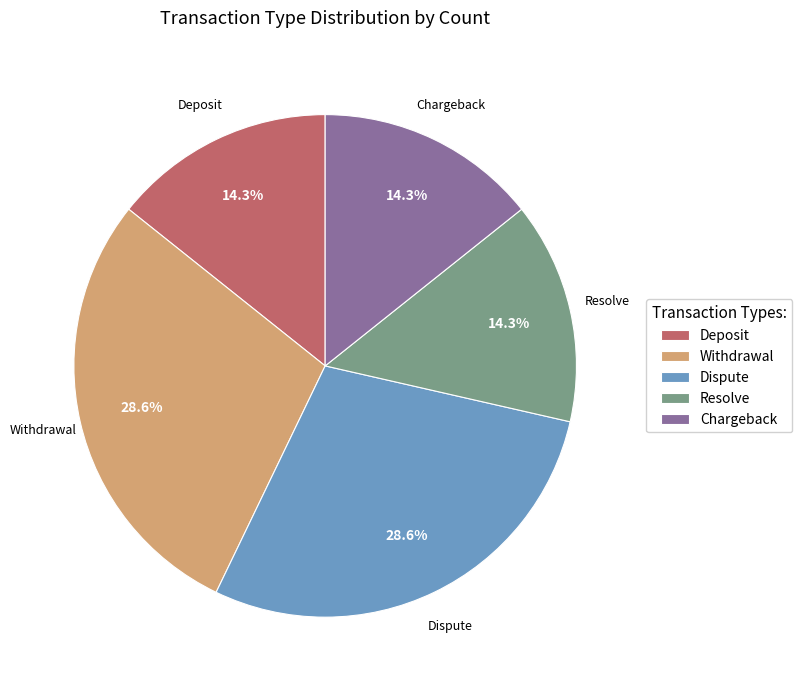

Combined, do Withdrawal and Dispute account for over 50%?

Yes